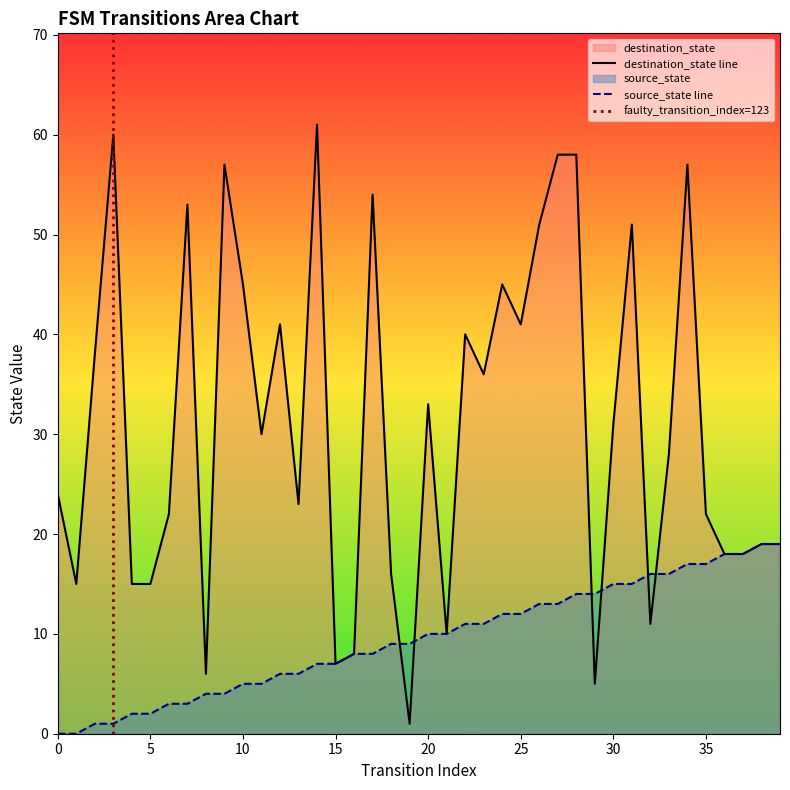

Does the chart have visible grid lines?

No